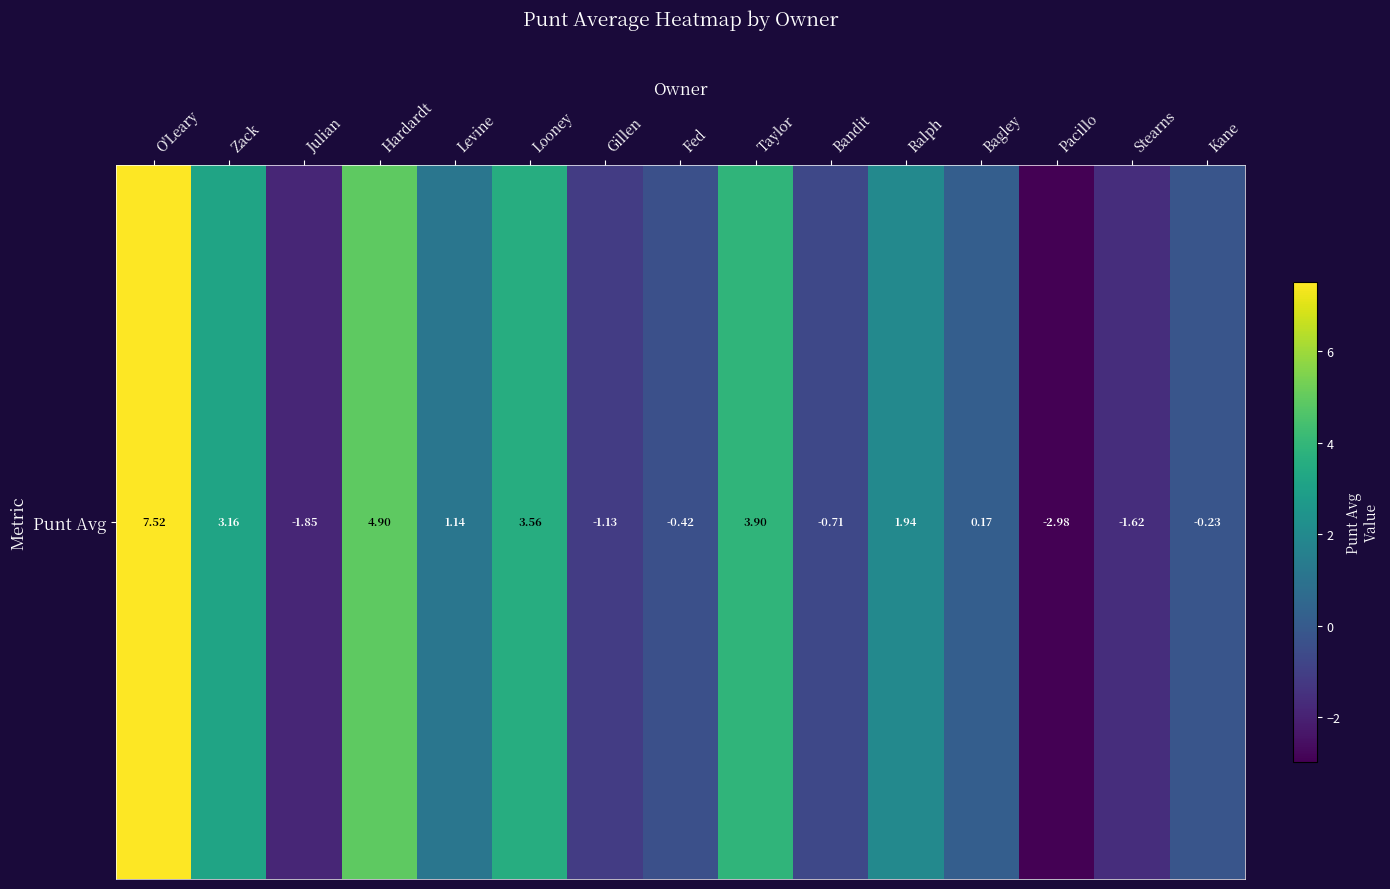

Reading right to left, extract all data points from this chart.

-0.2	-1.6	-3.0	0.2	1.9	-0.7	3.9	-0.4	-1.1	3.6	1.1	4.9	-1.9	3.2	7.5